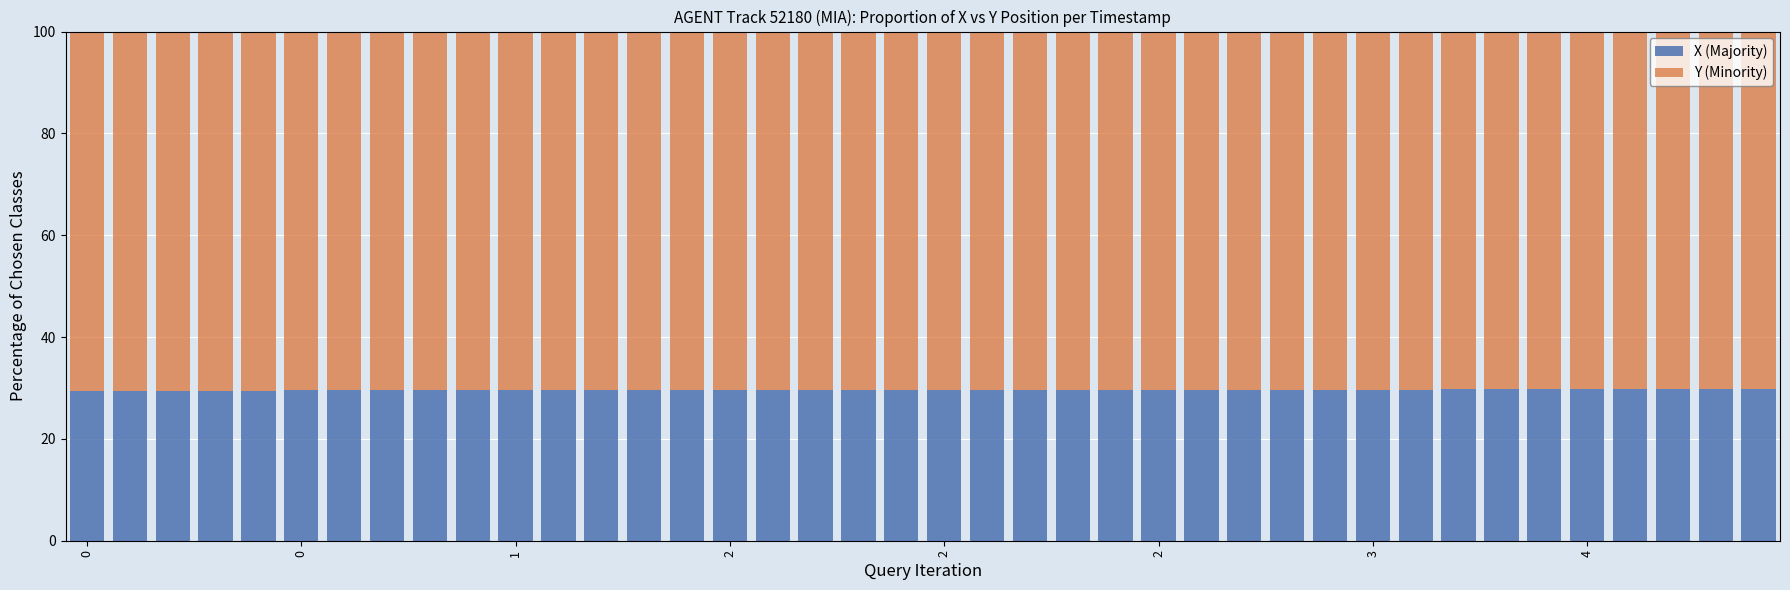

What is the highest value of the X (Majority) series?

29.8